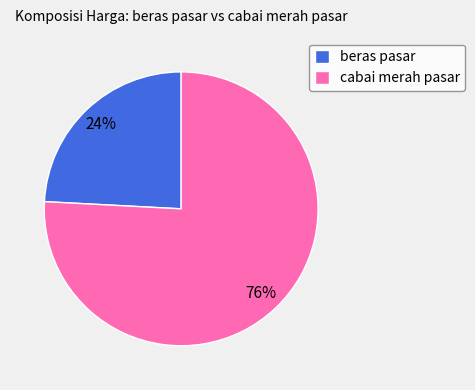

Which category has the smallest portion of the pie?

beras pasar